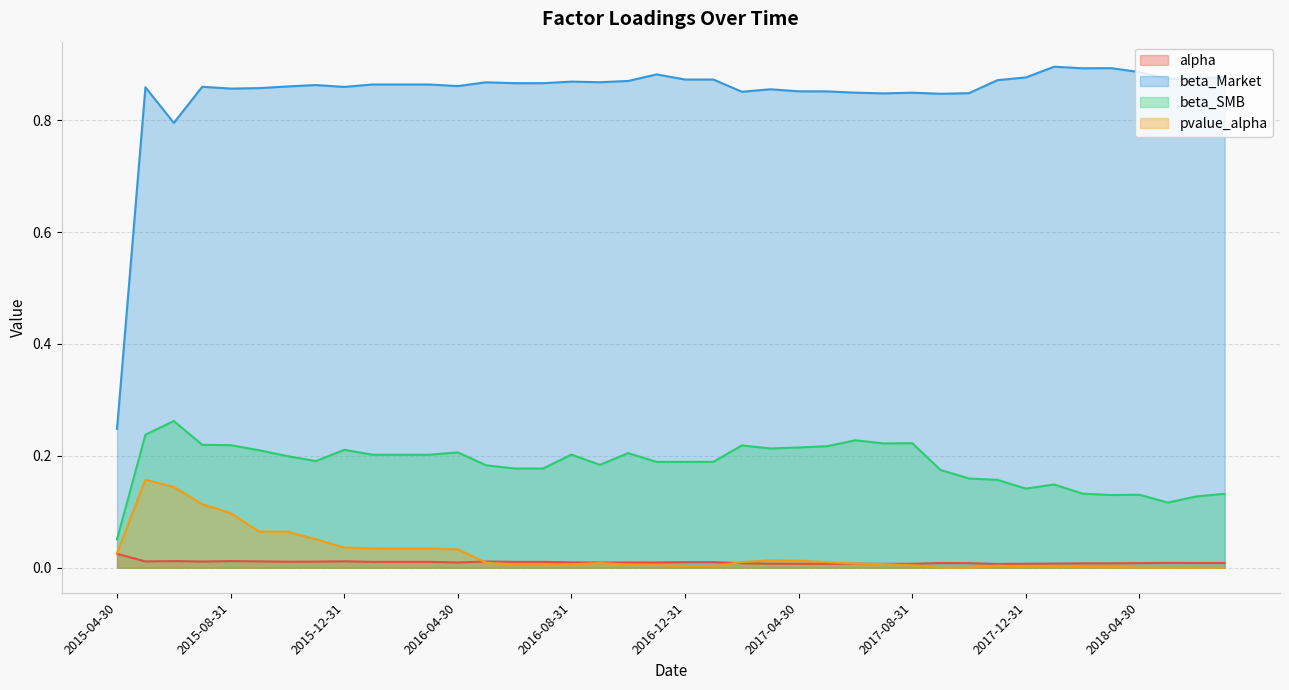

True or false: beta_SMB and pvalue_alpha cross at least once.

False